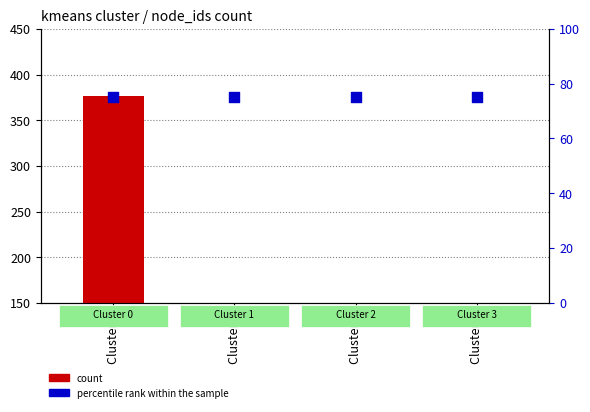

Which series reaches the maximum Y coordinate?

count